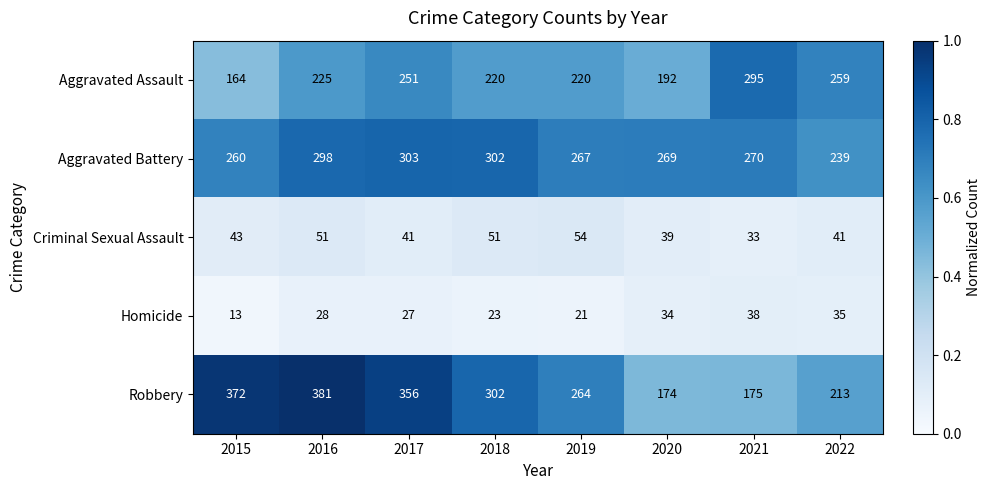

Which series changed the most between 2017 and 2019?

Robbery